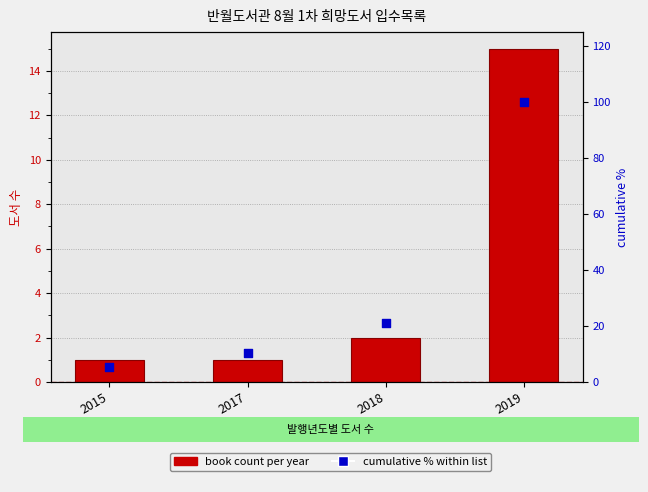

What are all the series names shown in the legend?

book count, cumulative % within list